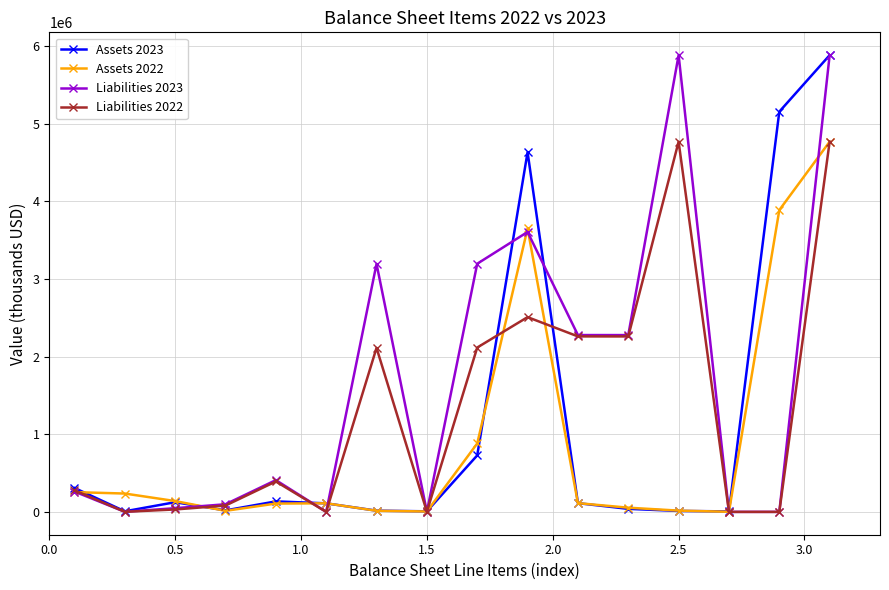

True or false: Liabilities 2022 and Assets 2022 intersect in this chart.

True